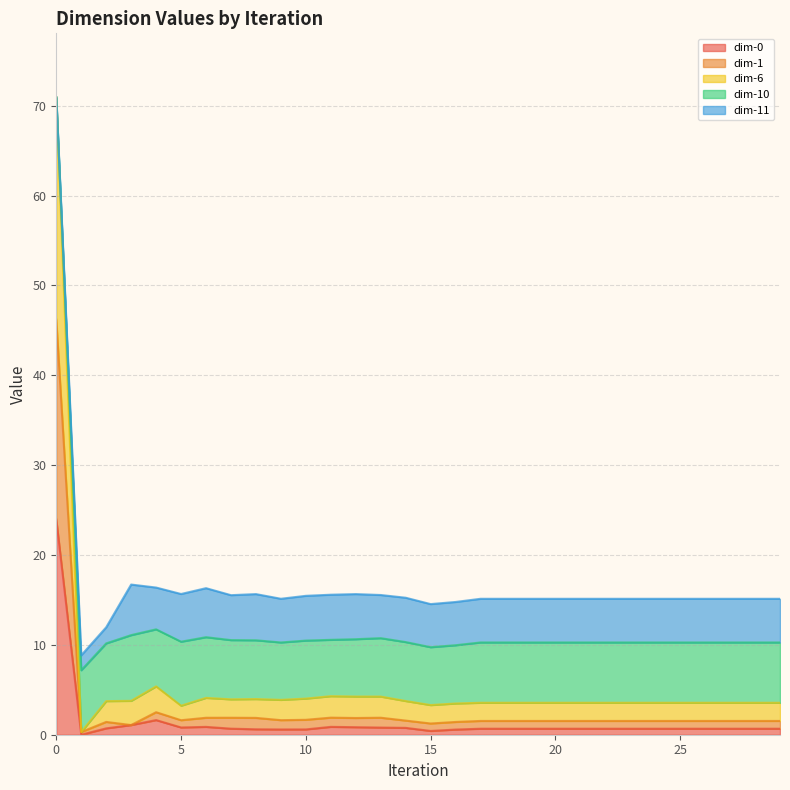

True or false: dim-0 has a value of 0.4 at 15.

True